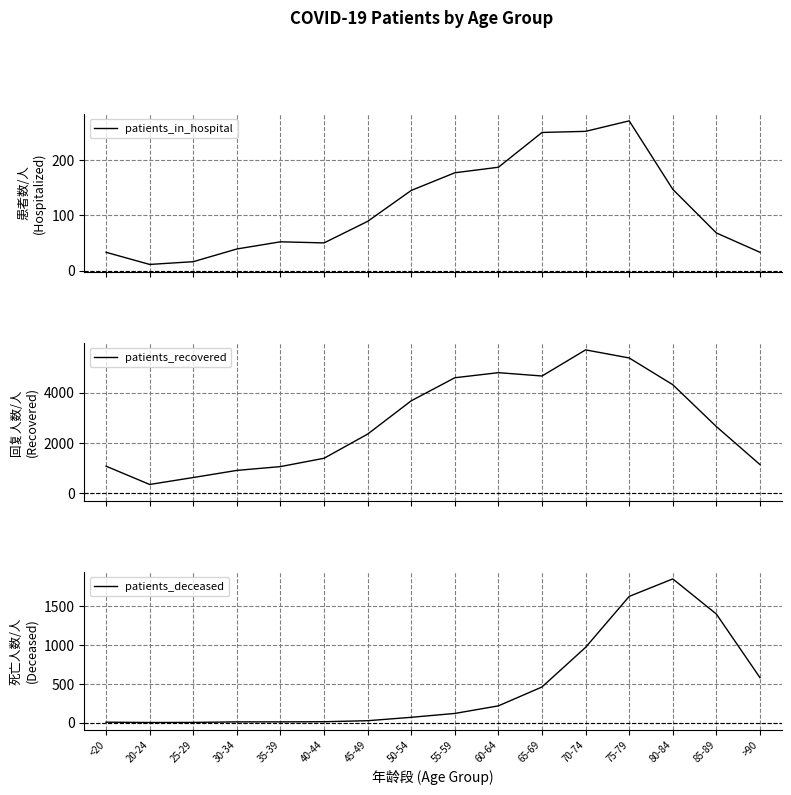

At which category is the sum across all series the highest?

75-79